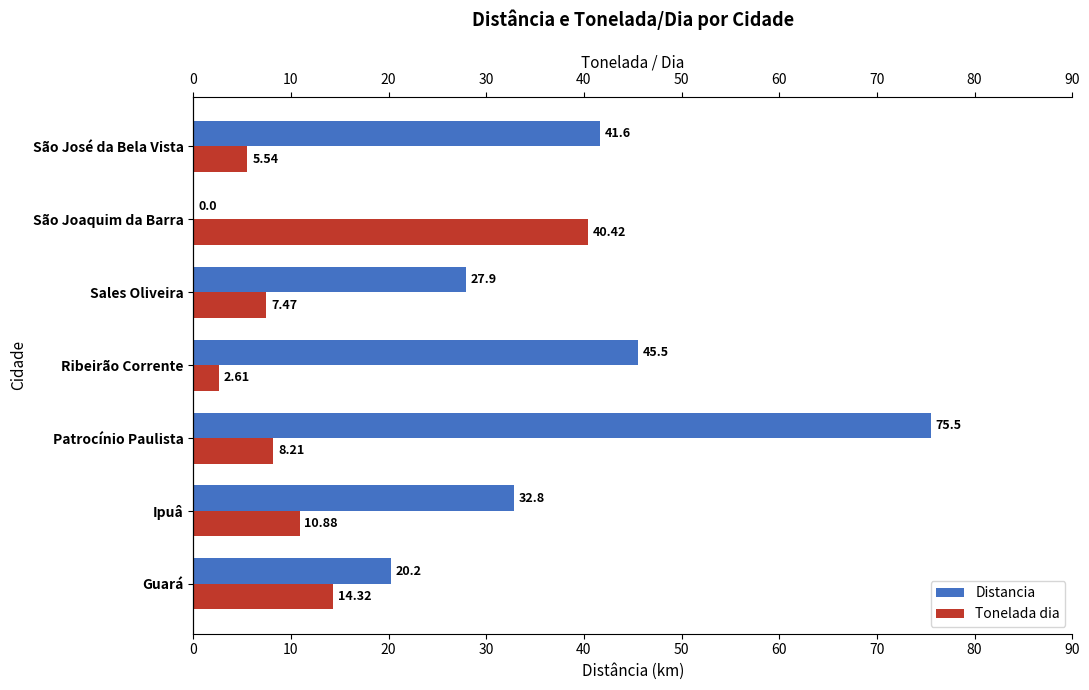

What is the approximate value of Tonelada dia at Ribeirão Corrente?

2.6